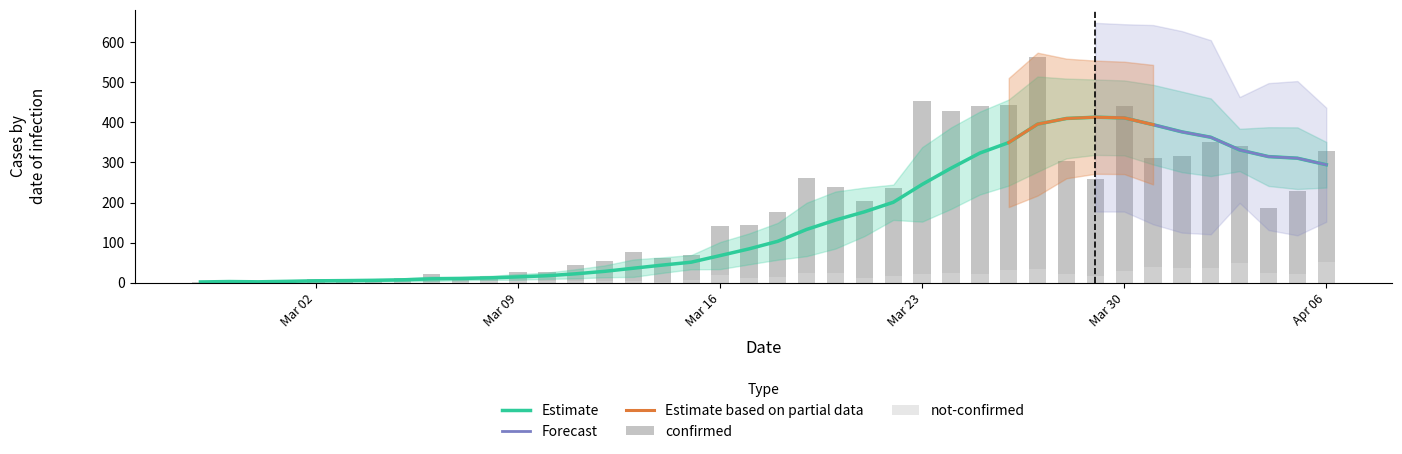

What is the approximate value of not-confirmed at 2020-03-24, to the nearest 5?

25